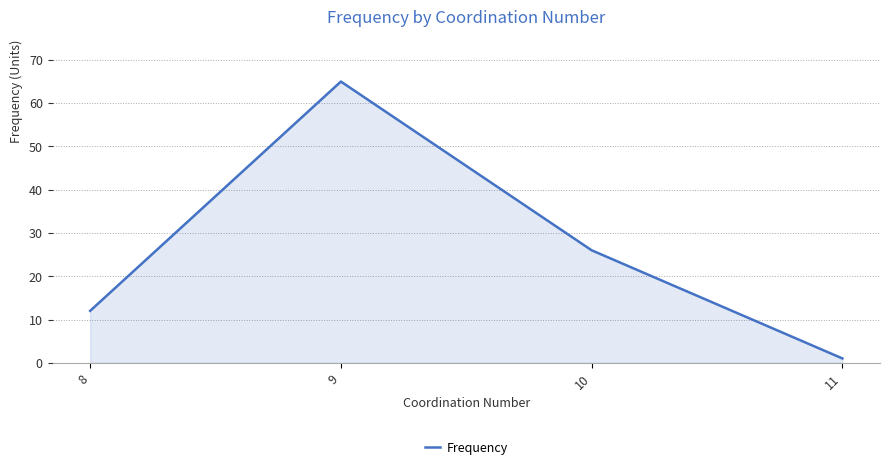

The value at 10 is 26. True or false?

True